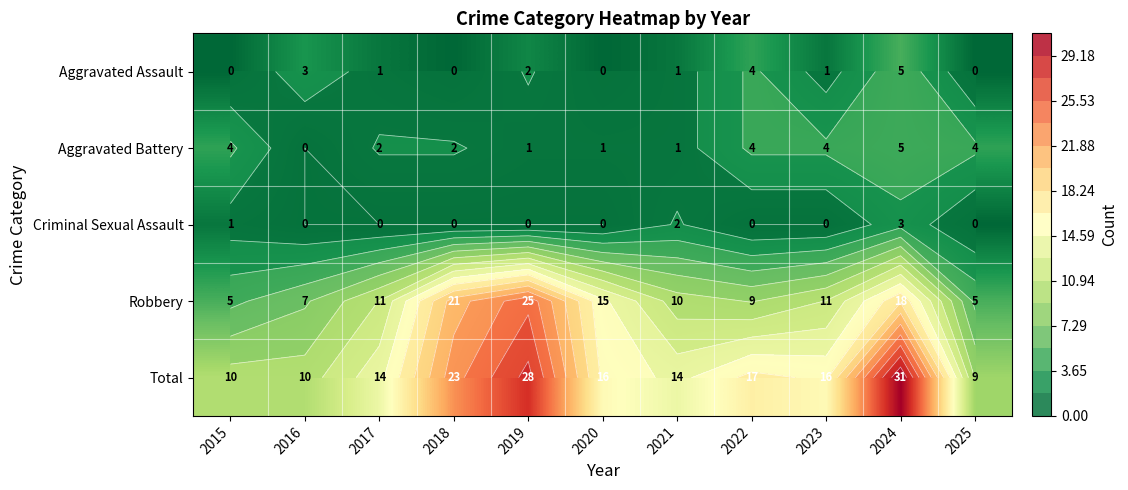

At 2020, list the series in order from largest to smallest.

Total, Robbery, Aggravated Battery, Aggravated Assault, Criminal Sexual Assault